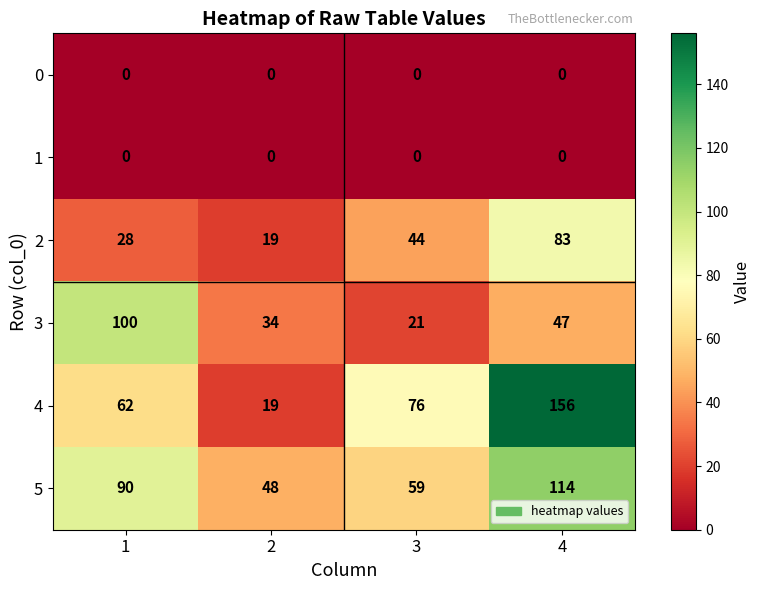

How many distinct data groups are displayed?

6